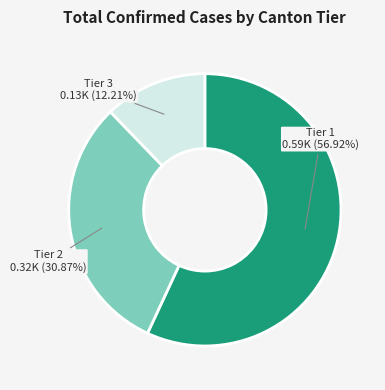

To the nearest percent, what is the difference between the largest and smallest slice percentages?

45%